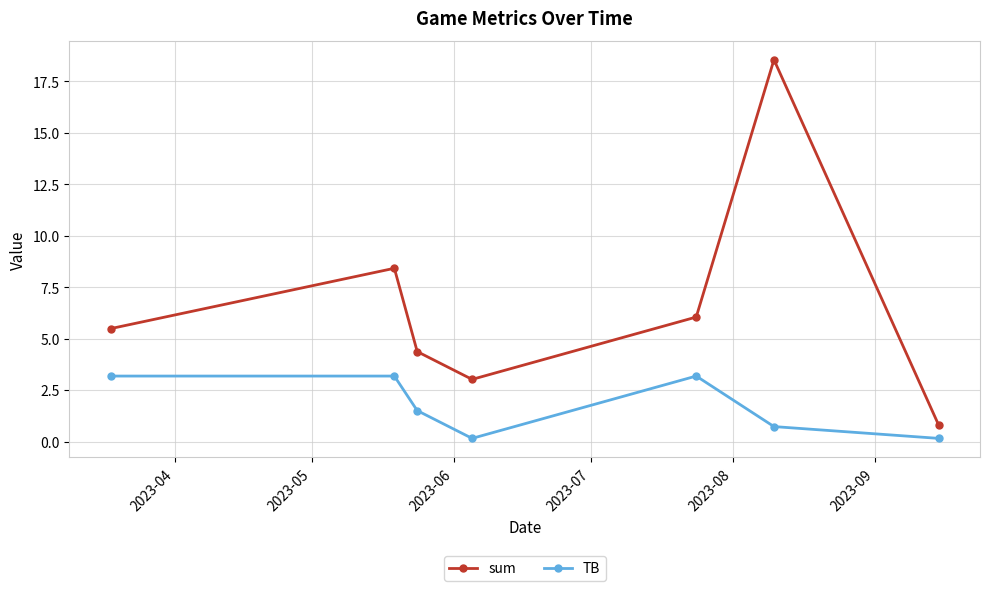

What are all the series names shown in the legend?

sum, TB